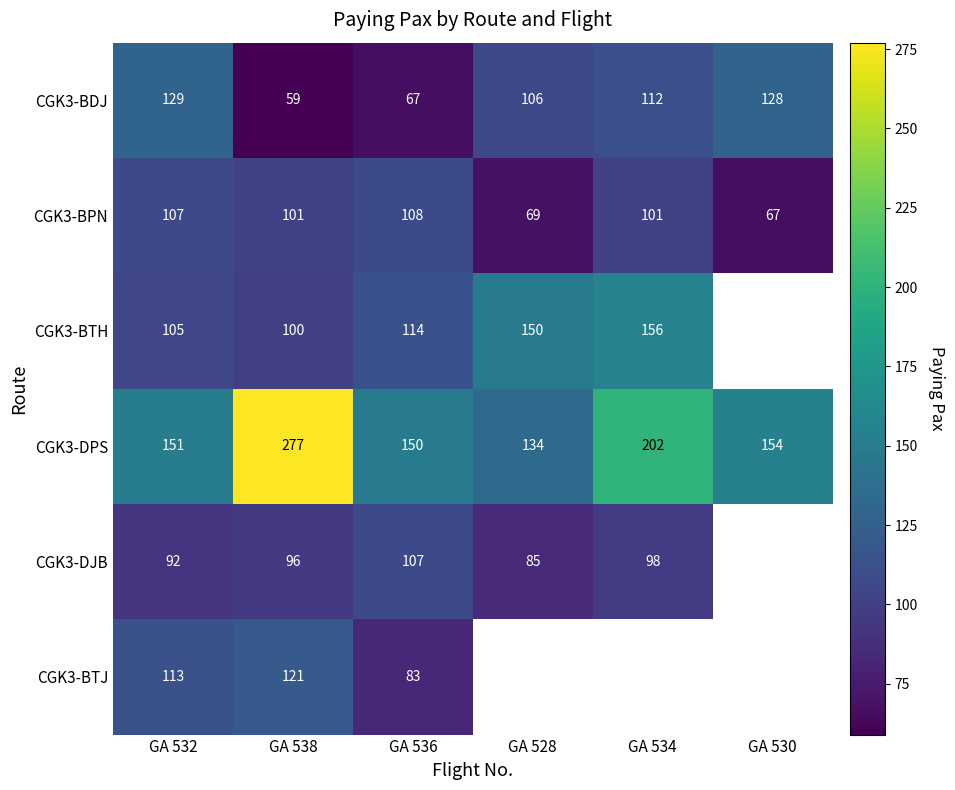

Rank the series at GA 538 from highest to lowest value.

CGK3-DPS, CGK3-BTJ, CGK3-BPN, CGK3-BTH, CGK3-DJB, CGK3-BDJ